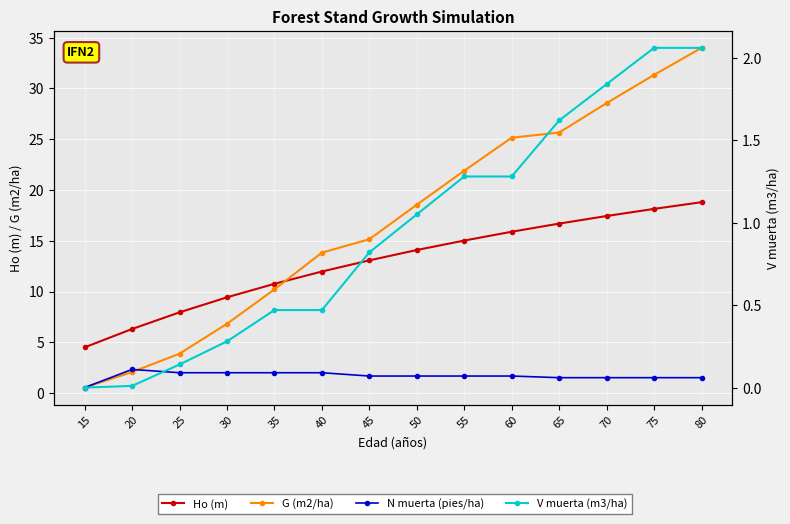

At which category is the sum across all series the highest?

80